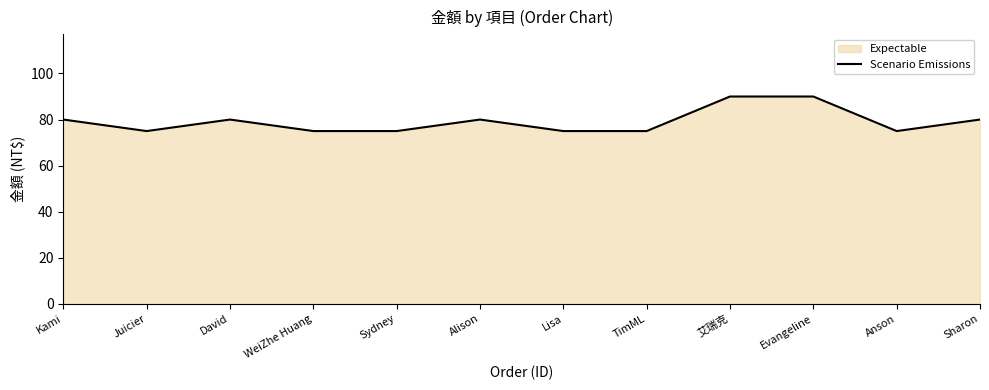

Between Sydney and 艾瑞克, which is larger?

艾瑞克